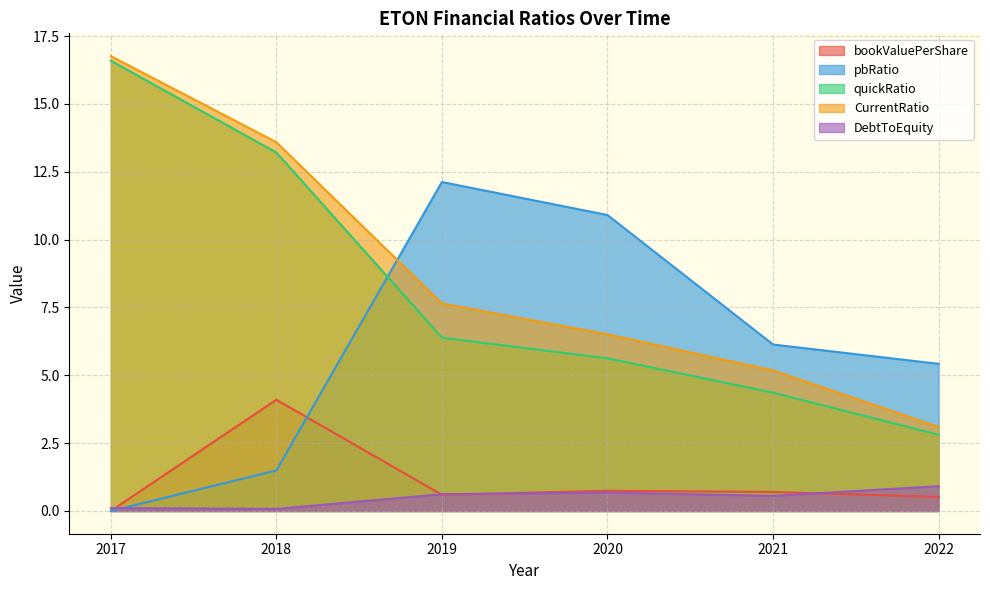

Which has a higher value, 2019 or 2018?

2018